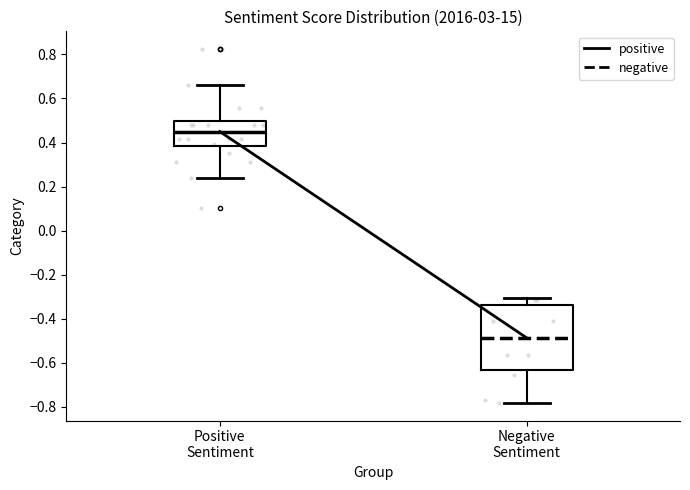

Comparing the boxes themselves (not the whiskers), which one is the tallest?

Negative Sentiment